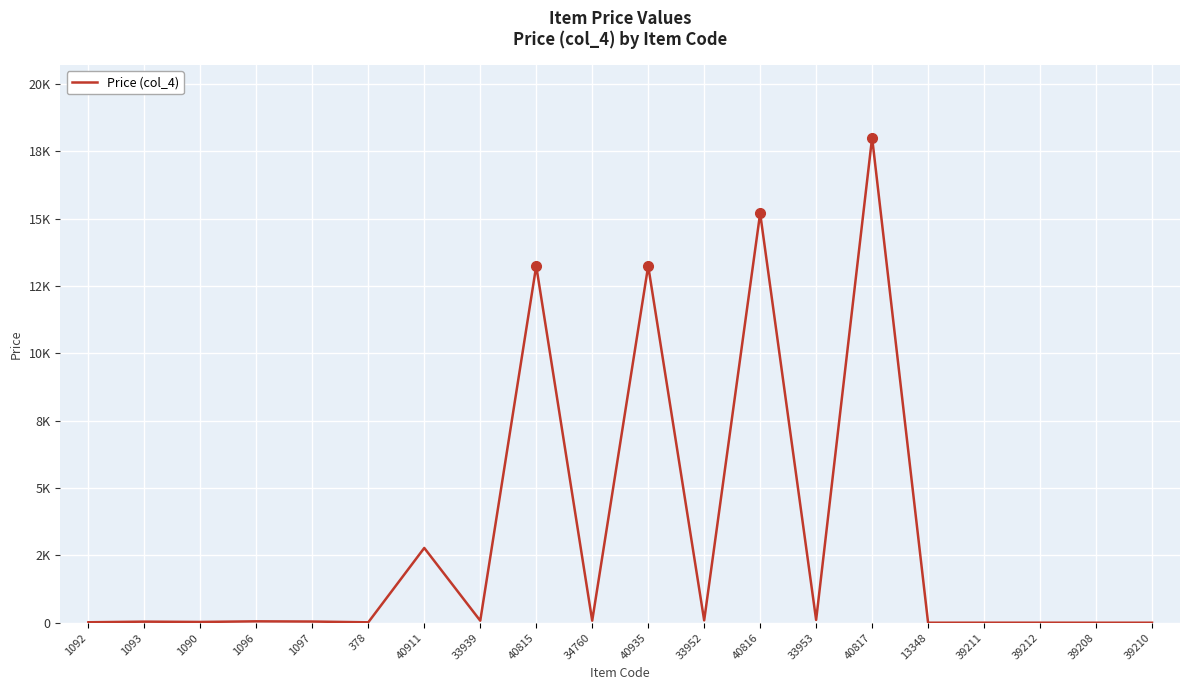

How many lines are shown in the chart?

1